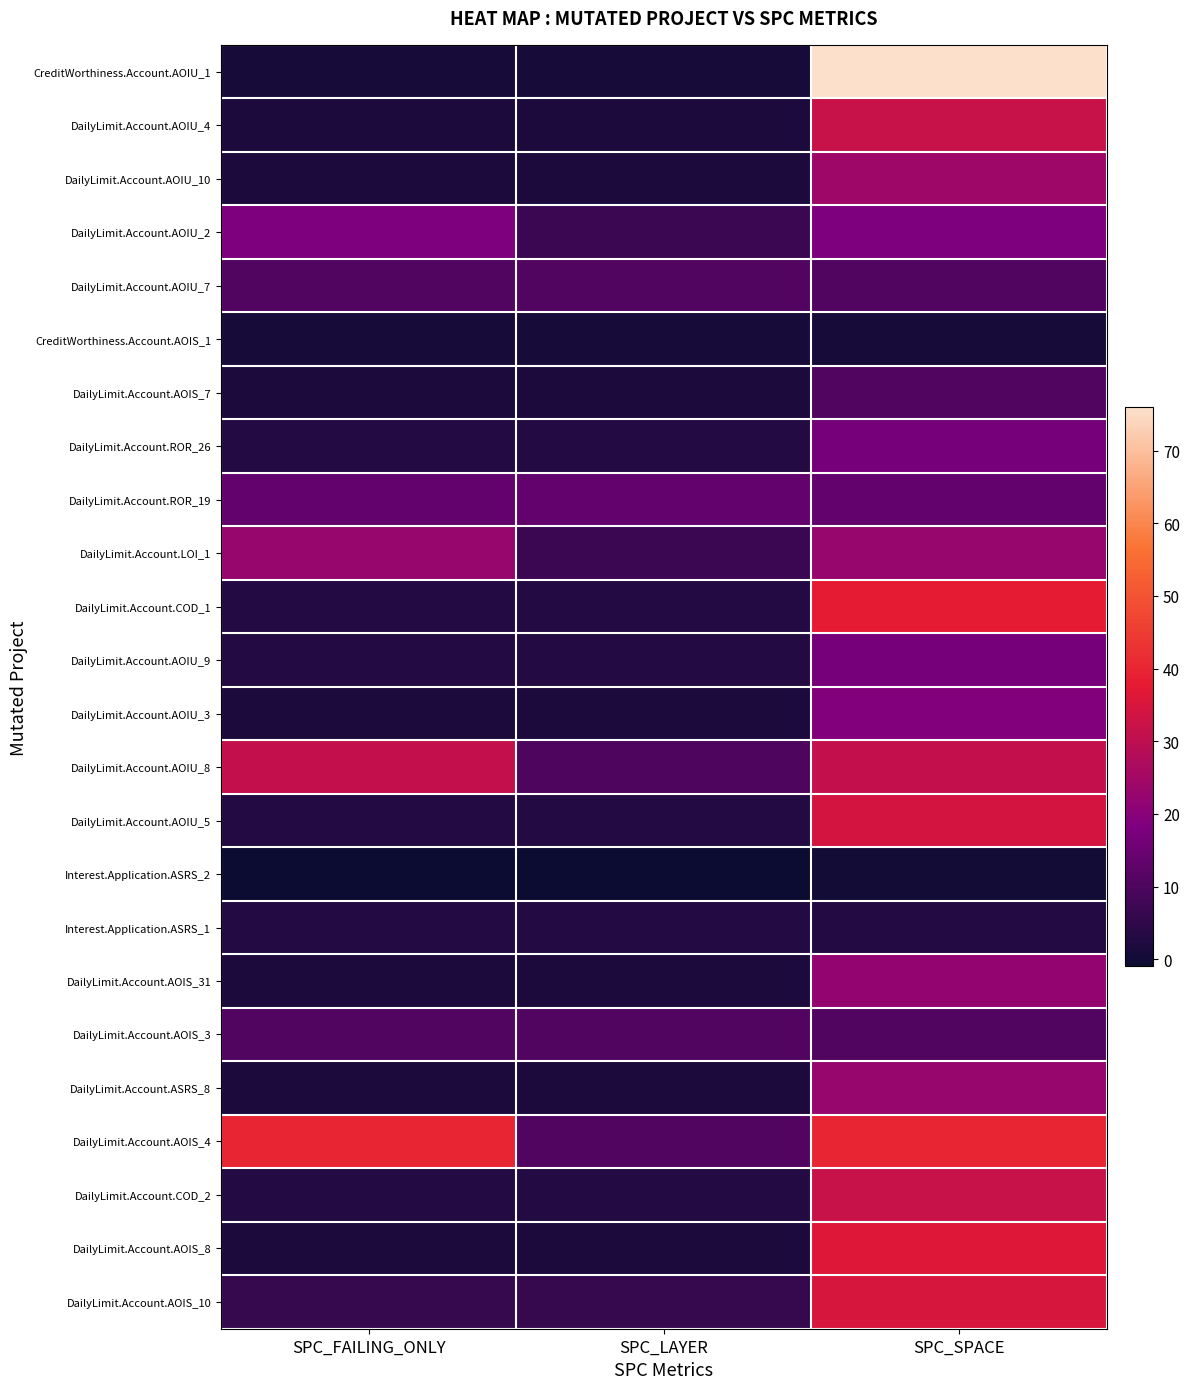

What is the total value across all series at SPC_LAYER?

110